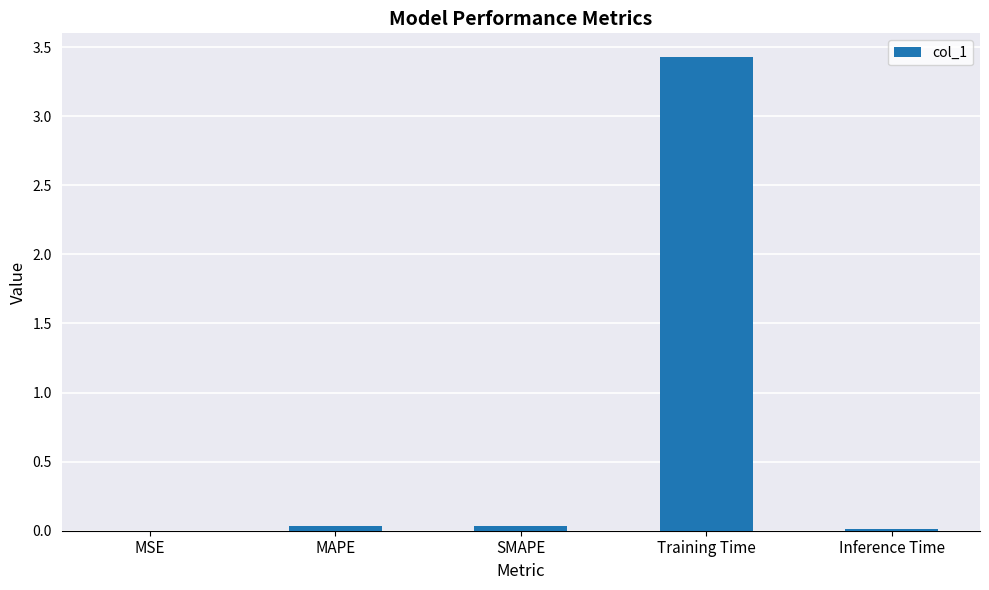

Does the chart contain stacked bars?

No